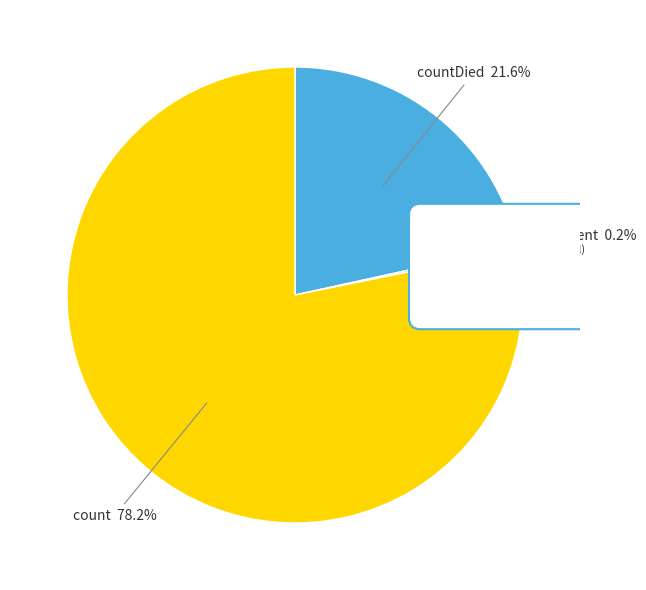

Between count and countDied, which is larger?

count